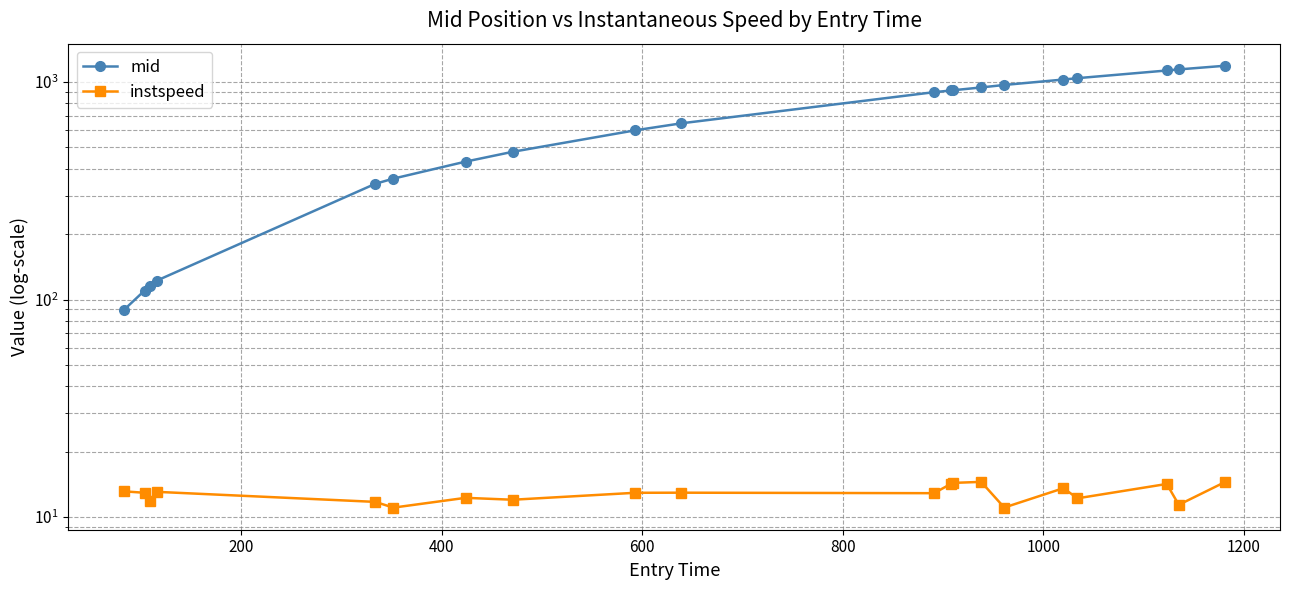

How many lines are shown in the chart?

2